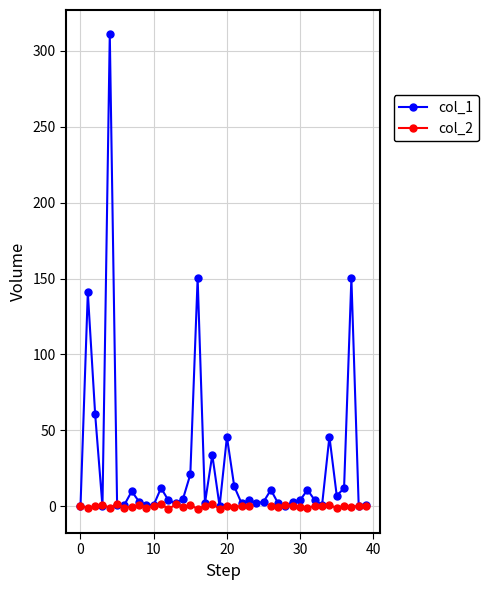

What is the sum of the col_1 values at 34 and 36?

57.9